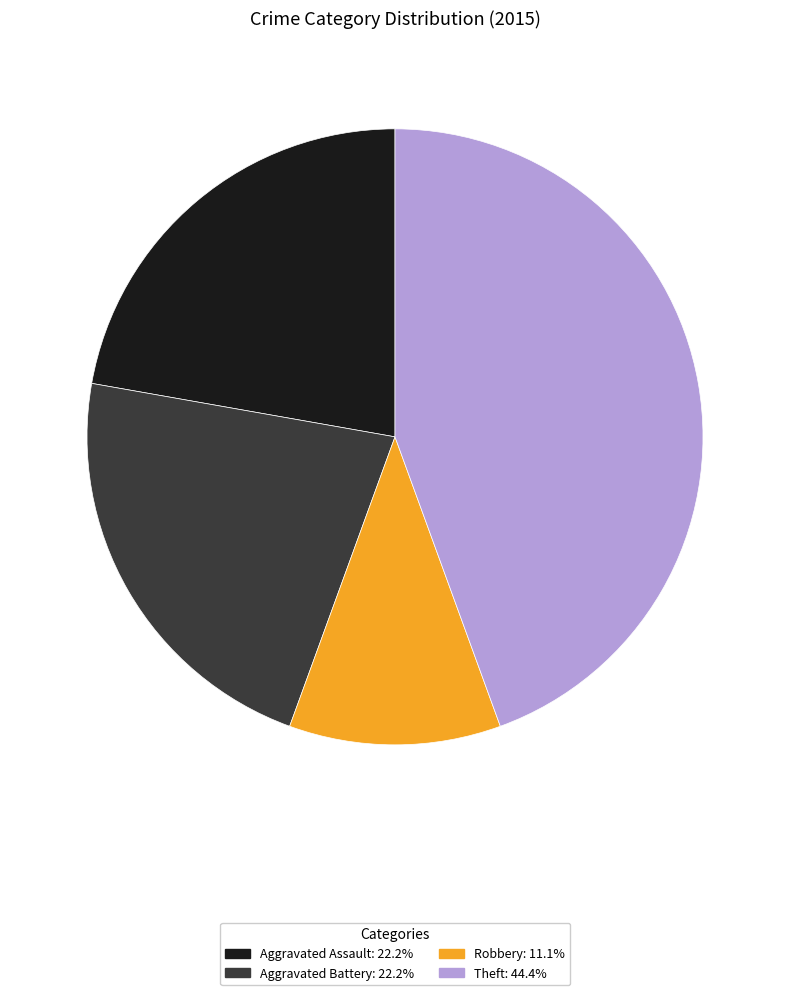

Does any single category account for the majority?

No